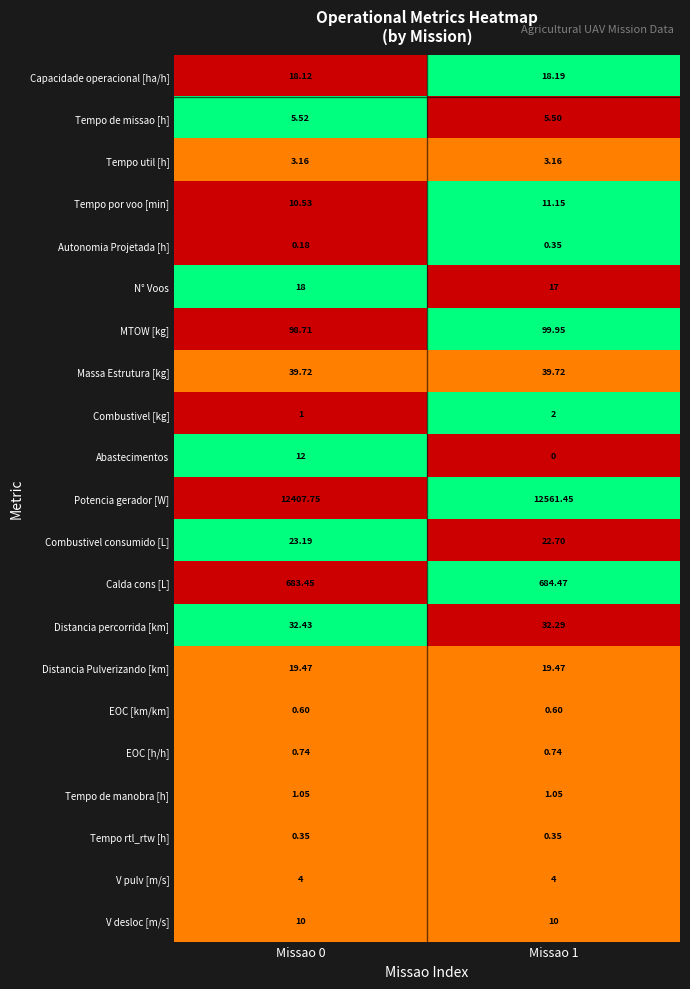

Is the value of Tempo por voo [min] at Missao 1 greater than the value of Capacidade operacional [ha/h] at Missao 1?

No